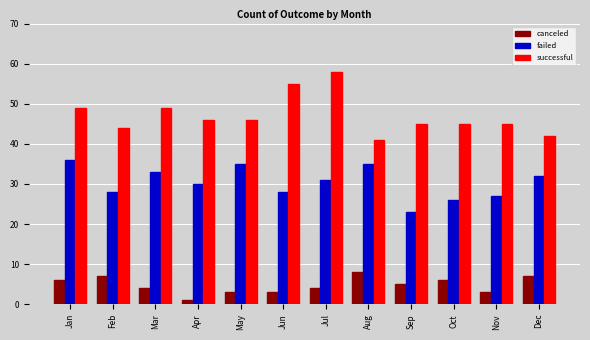

What is the value of the failed bar at the 4th from the left?

30